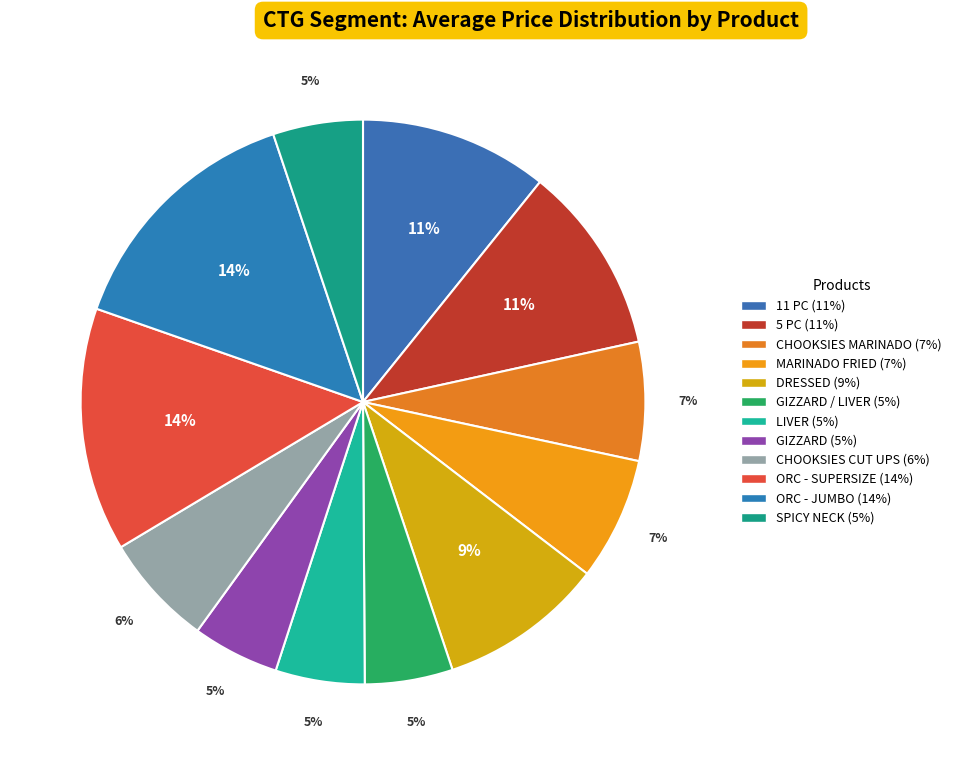

What is the largest slice in the pie chart?

ORC - JUMBO